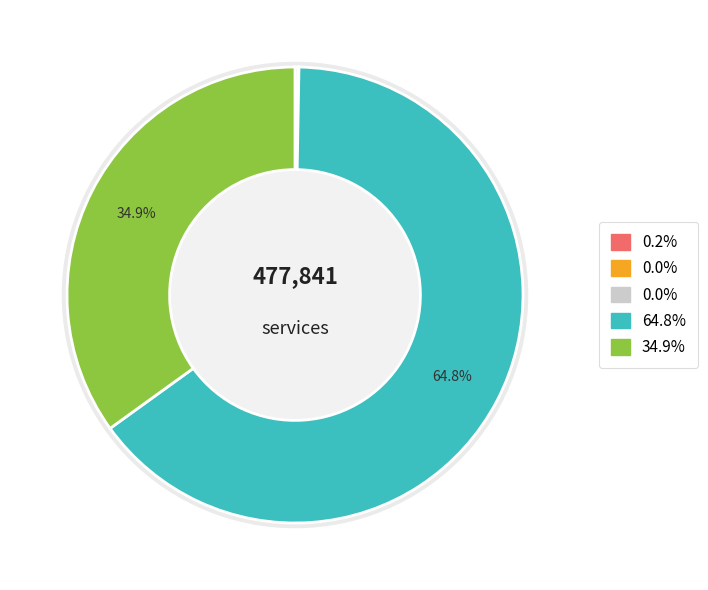

To the nearest percent, what is the difference between the largest and smallest slice percentages?

65%